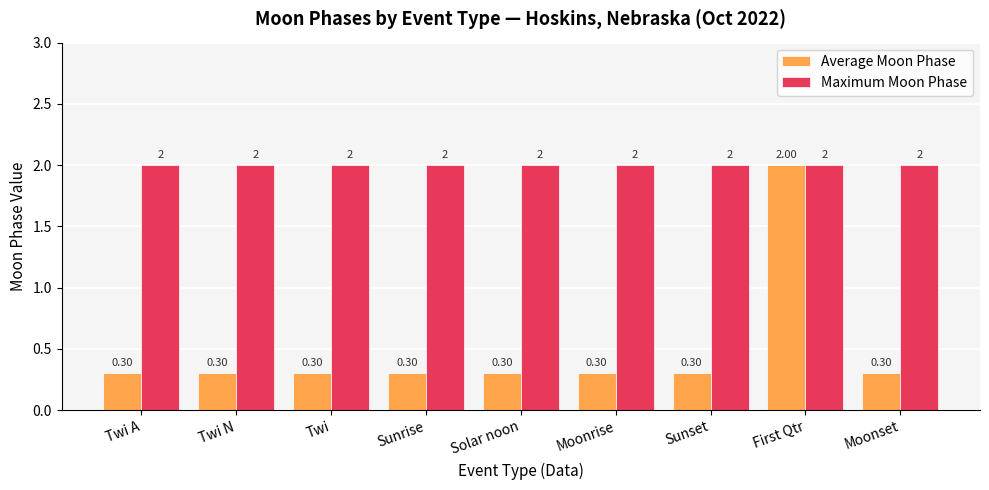

At which category is the sum across all series the highest?

First Qtr